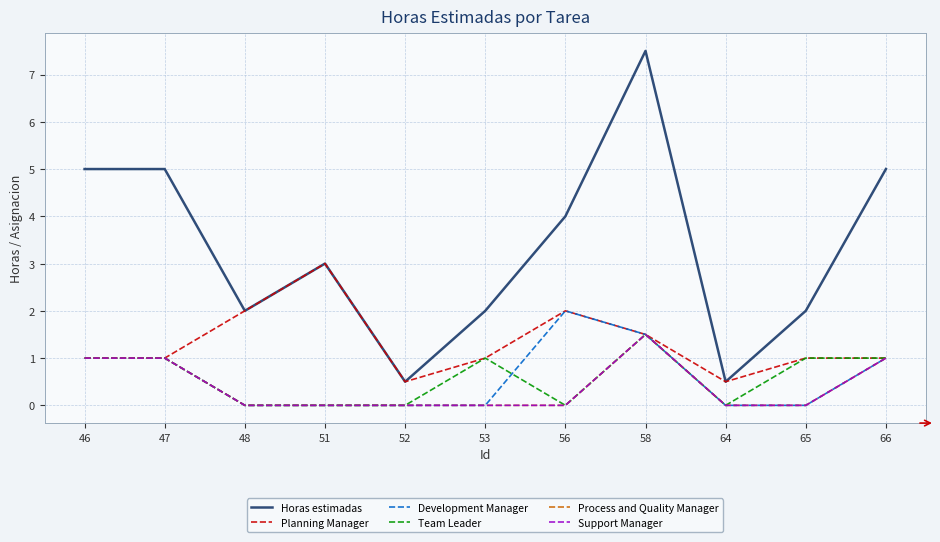

Does the chart have visible grid lines?

Yes